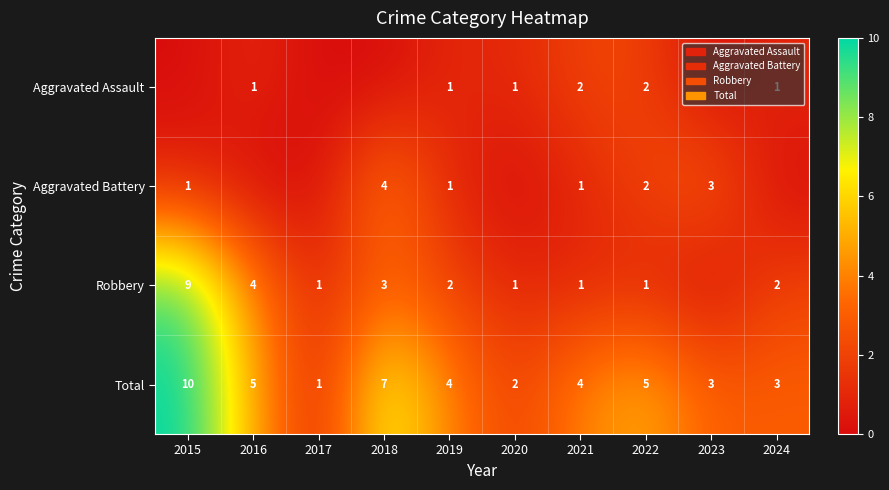

What is the sum of the Aggravated Battery values at 2022 and 2018?

6